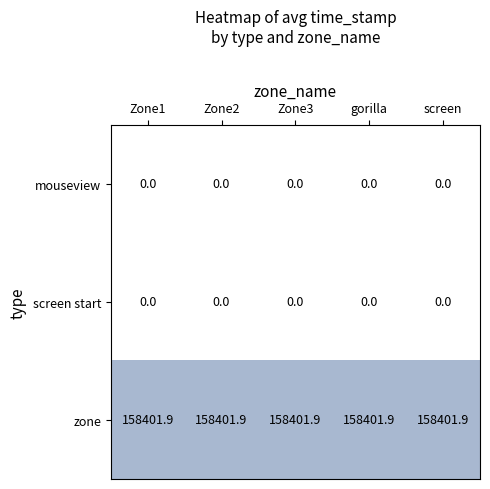

Is it true that zone equals 74857.1 at Zone3?

False